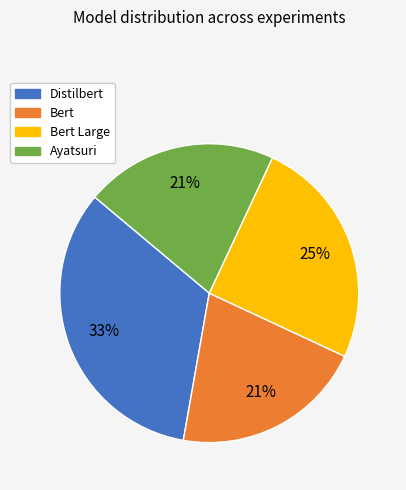

To the nearest percent, what is the average slice percentage?

25%